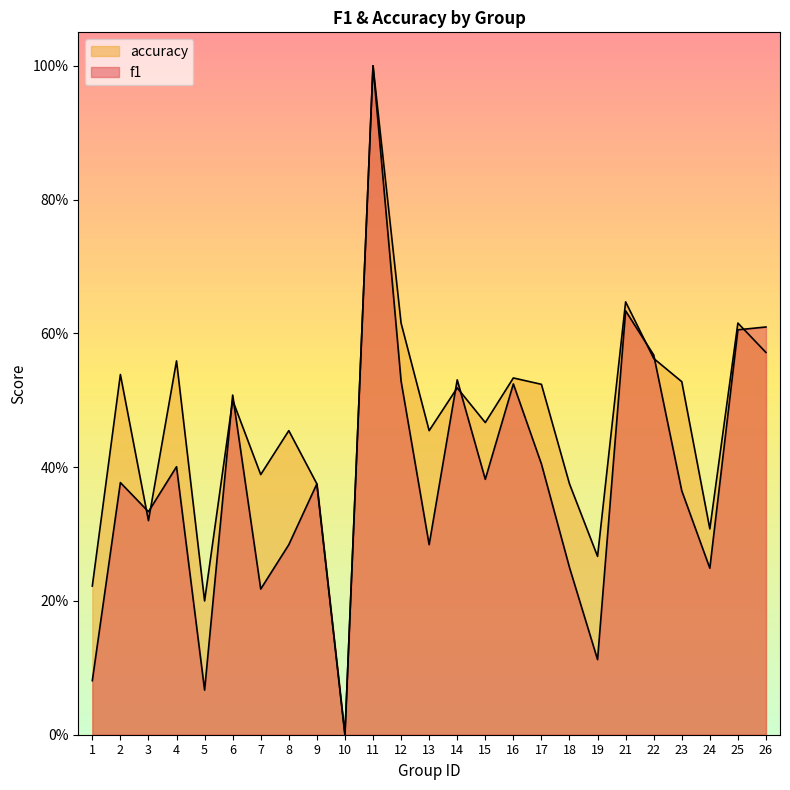

Which series has the widest spread of values?

f1